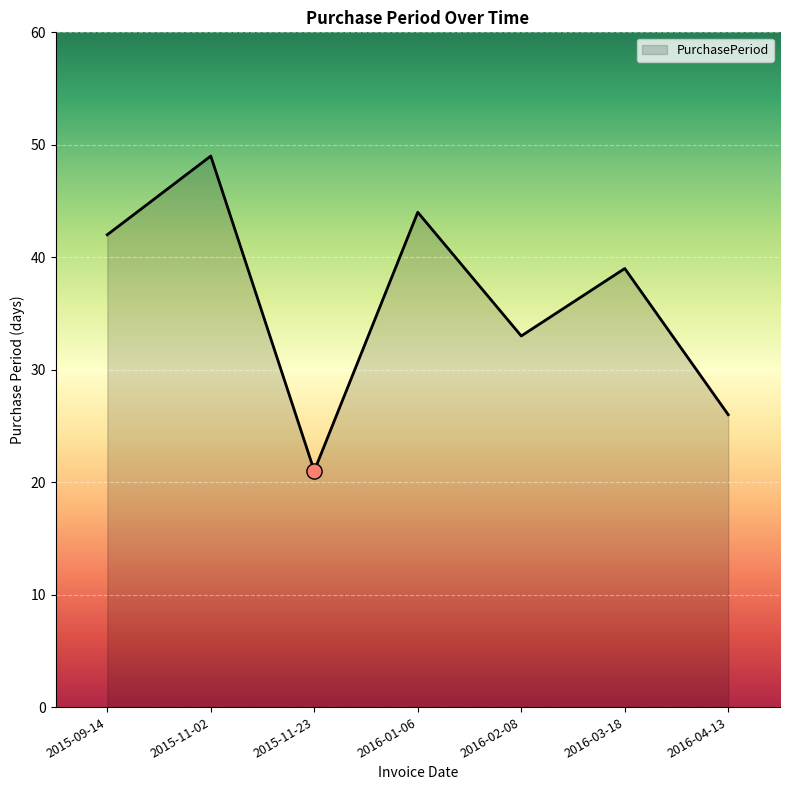

Which has a higher value, 2016-02-08 or 2016-01-06?

2016-01-06